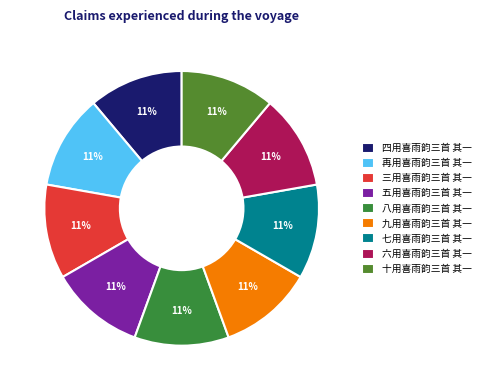

To the nearest percent, what is the combined percentage of 五用喜雨韵三首 其一 and 三用喜雨韵三首 其一?

22%